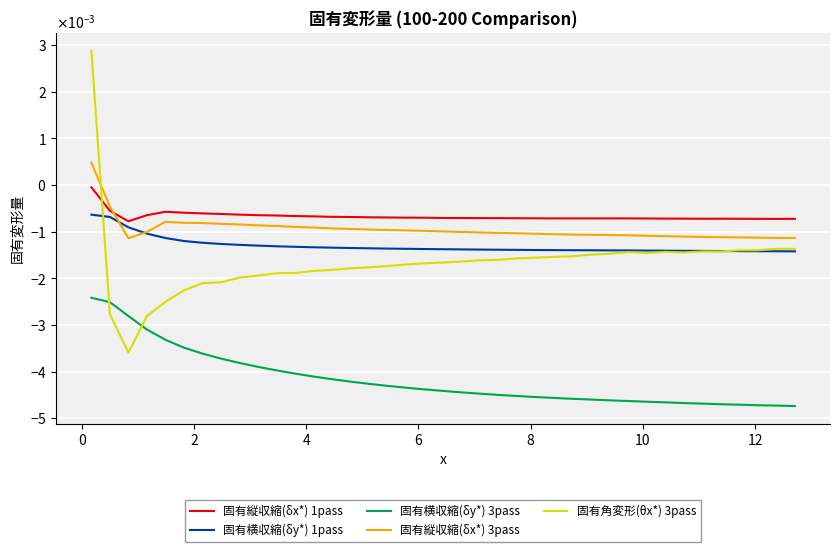

True or false: 固有横収縮(δy*) 3pass and 固有縦収縮(δx*) 3pass intersect in this chart.

False